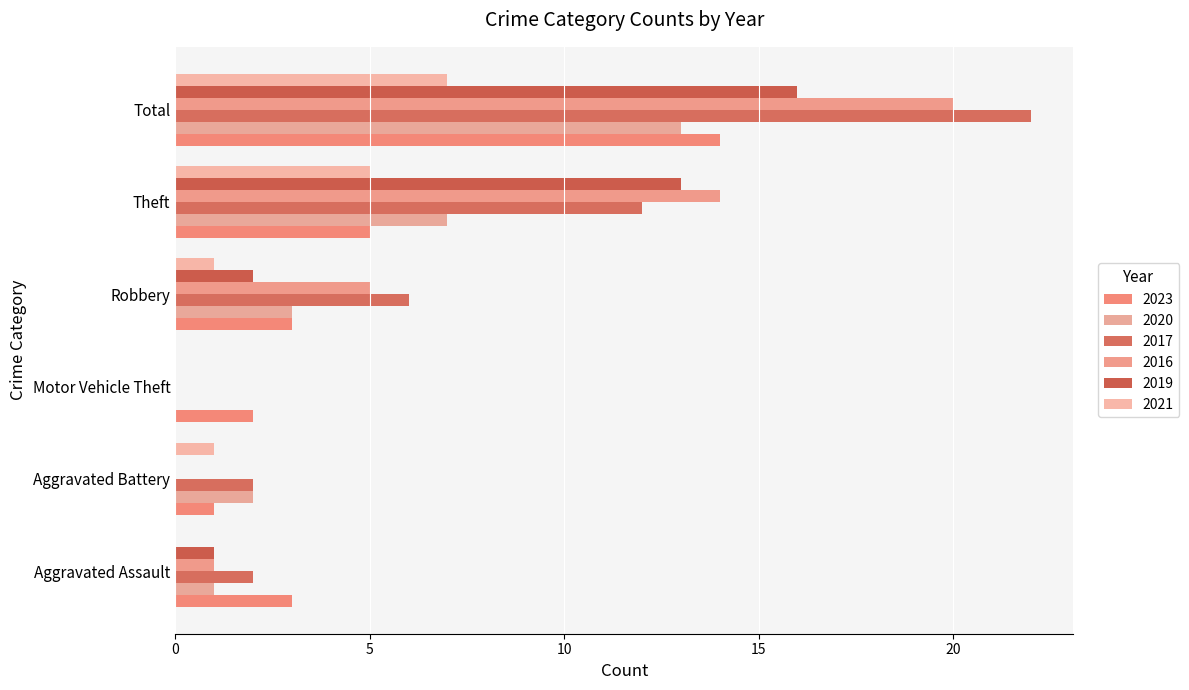

How many series are shown in this chart?

6